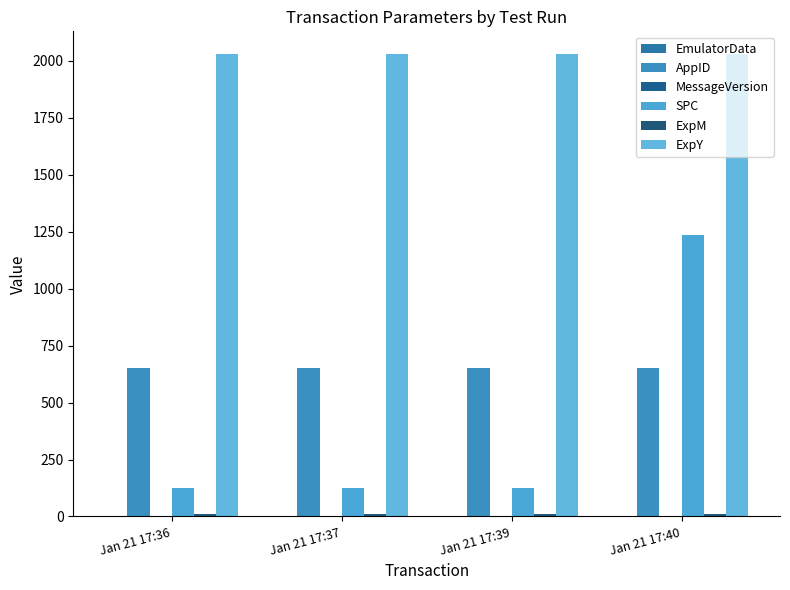

True or false: ExpY has a value of 2028 at Jan 21 17:36.

True